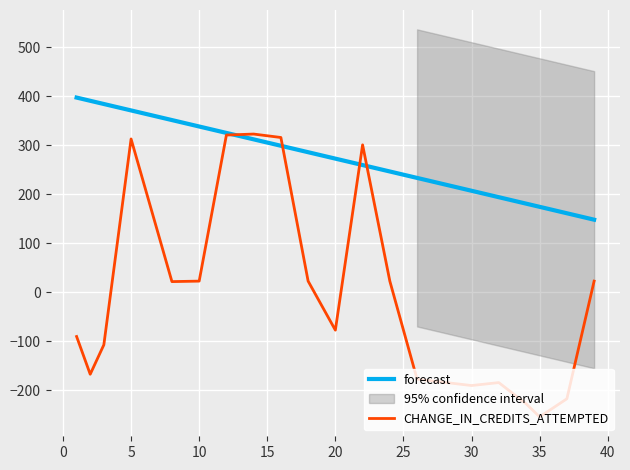

After their last crossing, which series has the higher values: forecast or CHANGE_IN_CREDITS_ATTEMPTED?

forecast